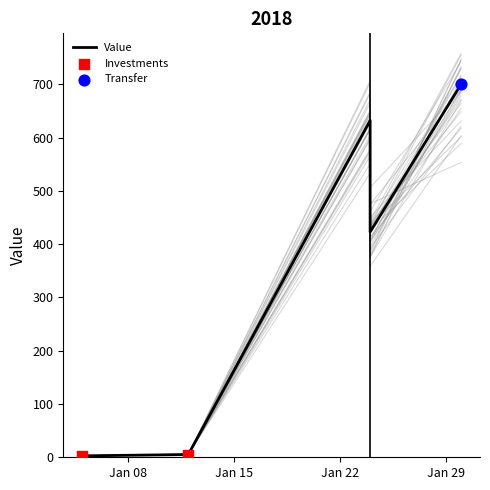

What is the ratio of the value at 2018-01-24 to the value at 2018-01-05?

157.8